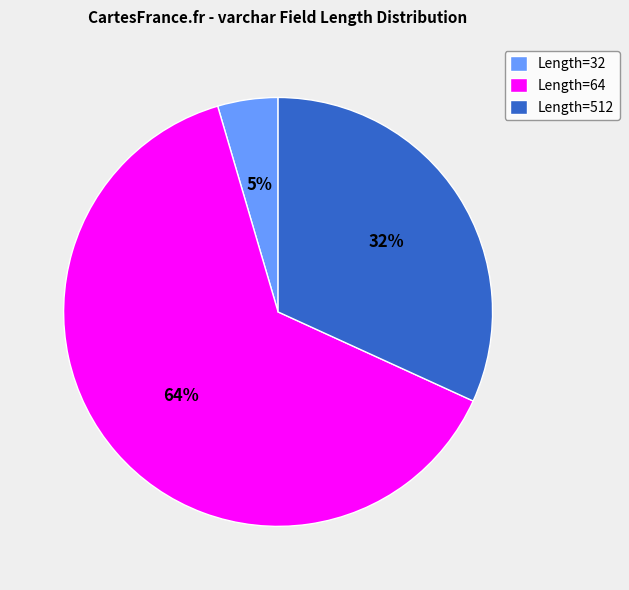

To the nearest percent, what is the difference between the Length=64 and Length=512 slice percentages?

32%